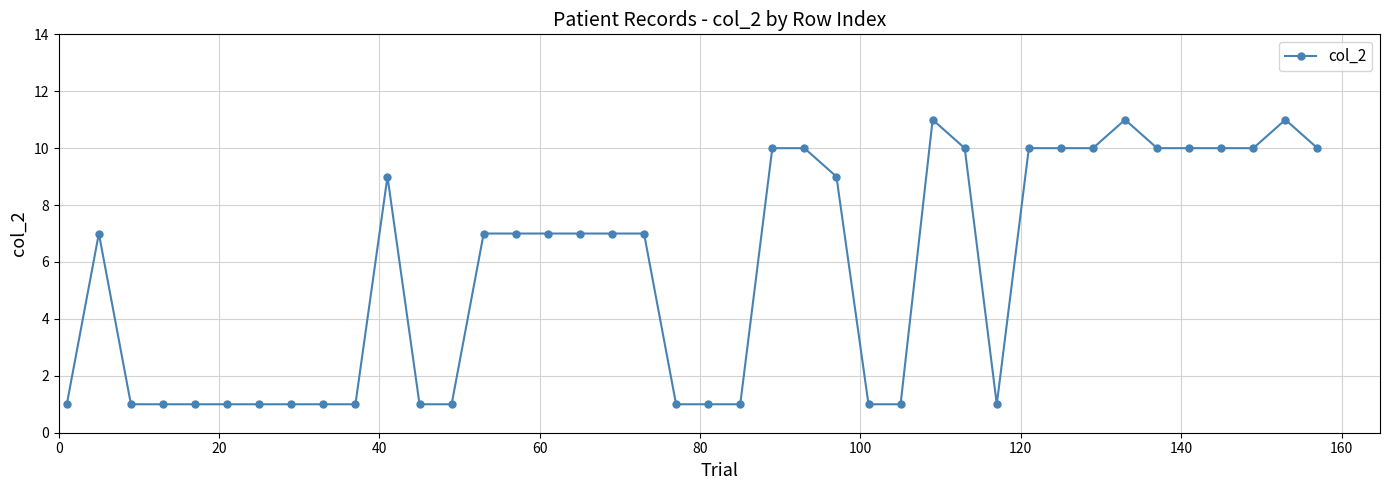

Count the number of data series in this chart.

1